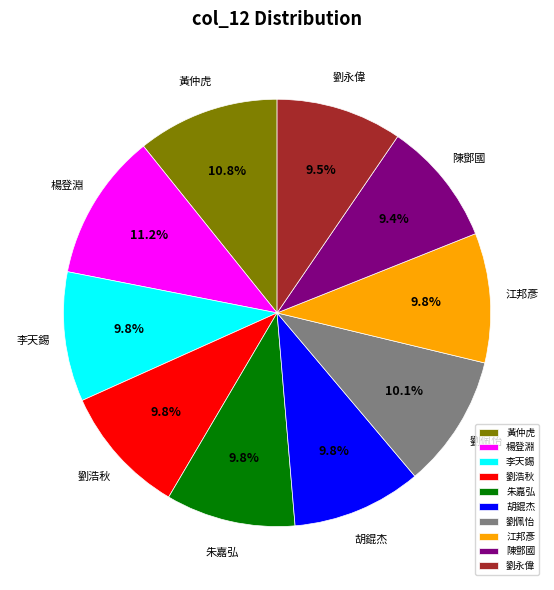

Is there a majority slice in this chart?

No